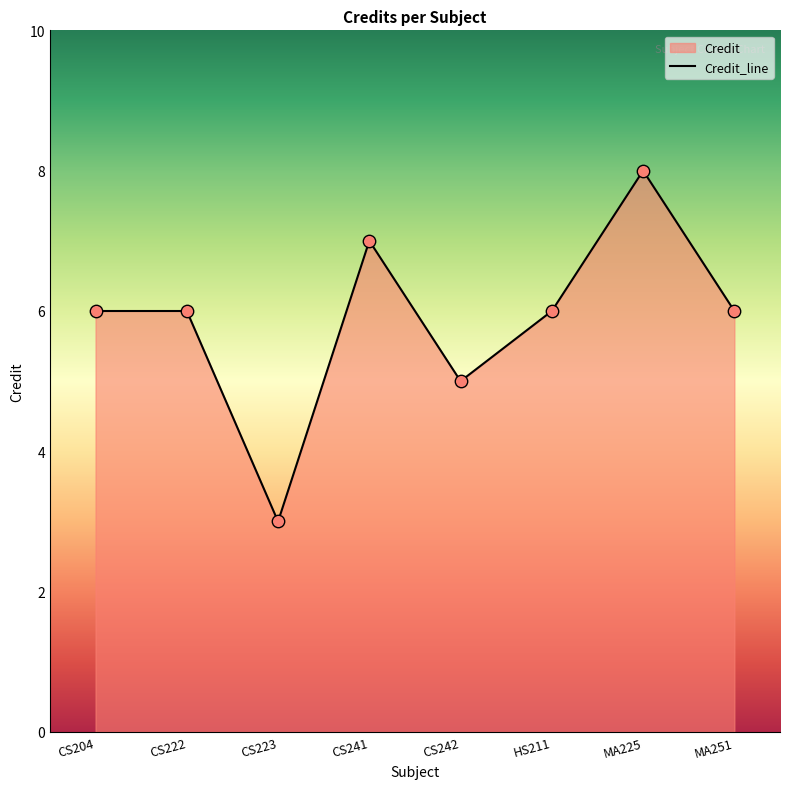

What is the ratio of the value at CS241 to the value at MA251?

1.2